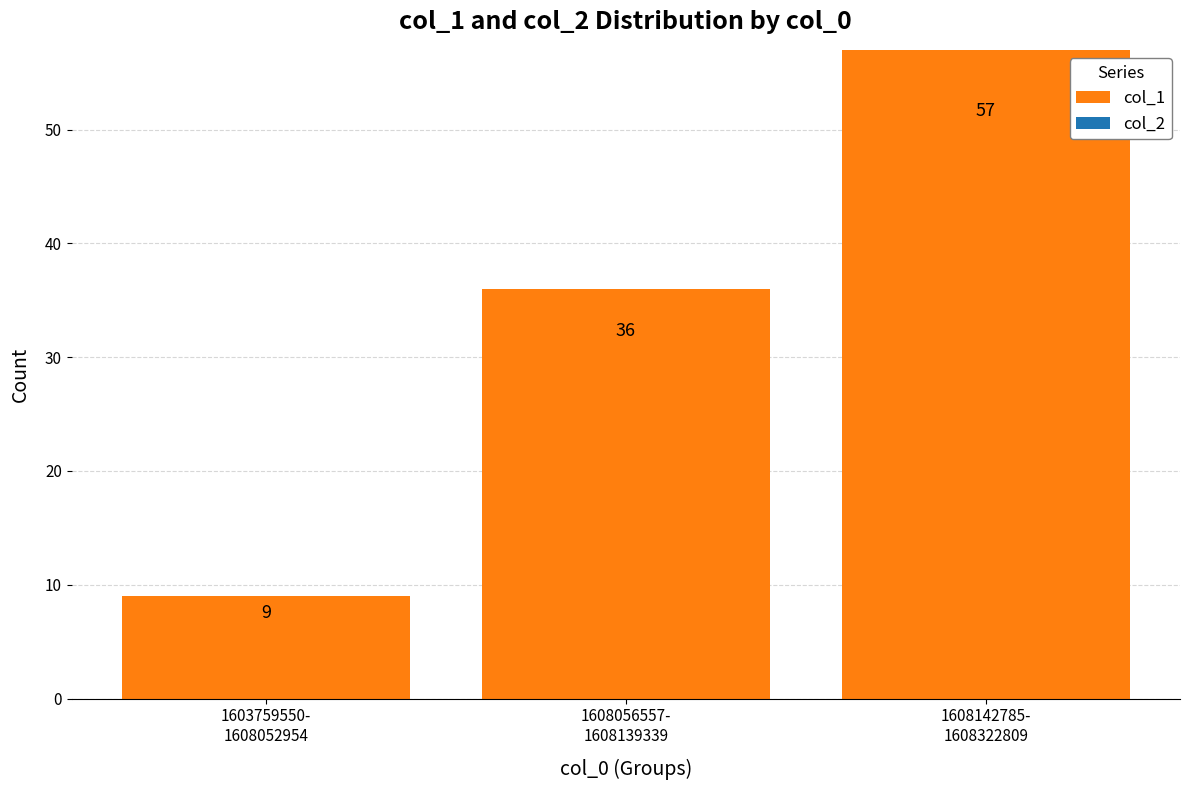

How many values are between 9 and 57?

3